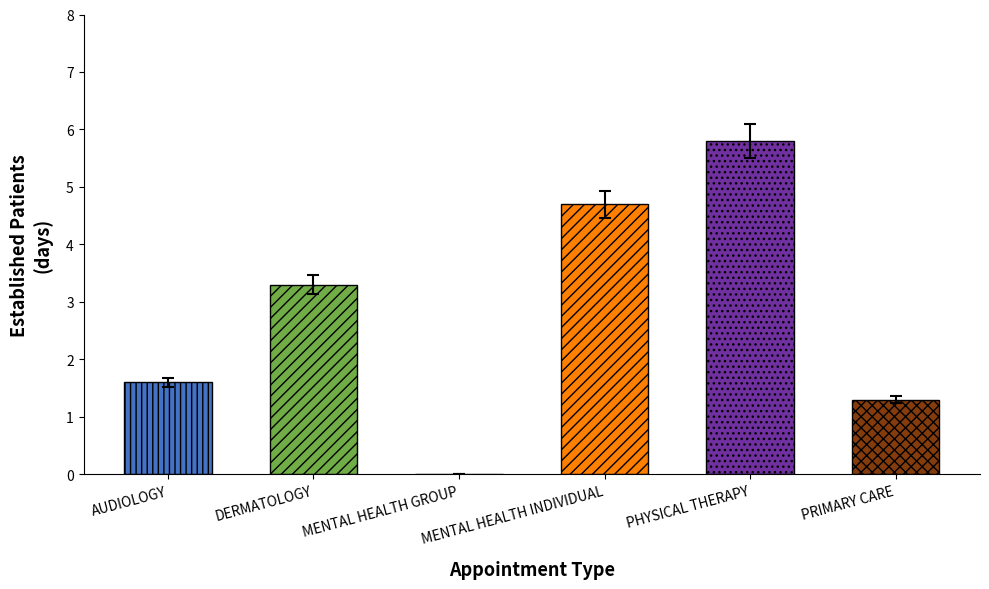

Where is the data nearest to the value 2?

AUDIOLOGY